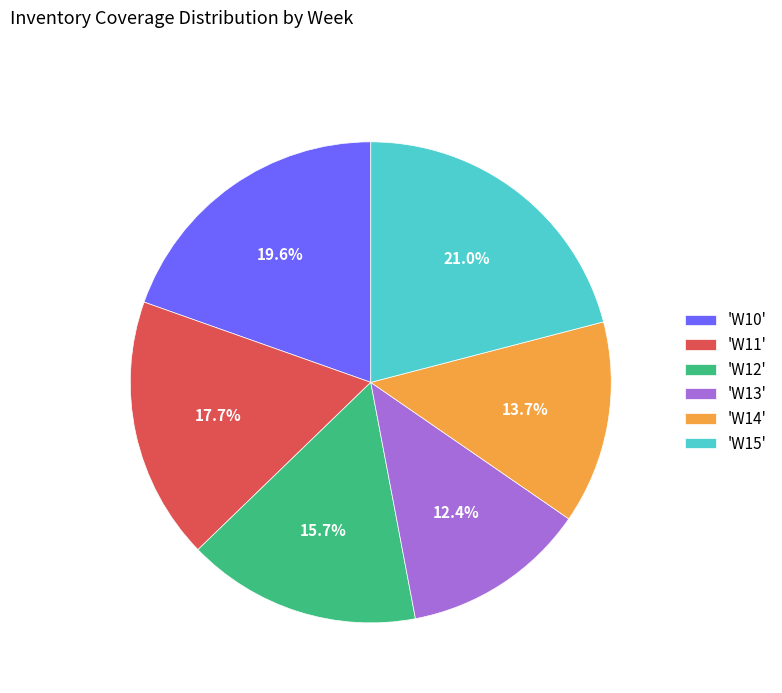

Rank the categories by value from lowest to highest.

'W13', 'W14', 'W12', 'W11', 'W10', 'W15'